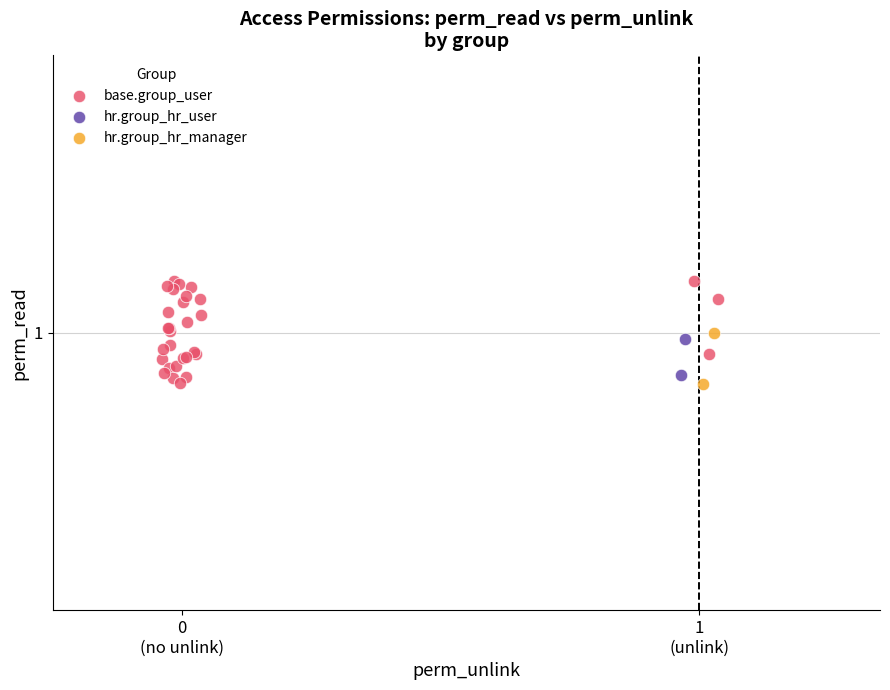

Which series has the largest Y range (max minus min)?

base.group_user